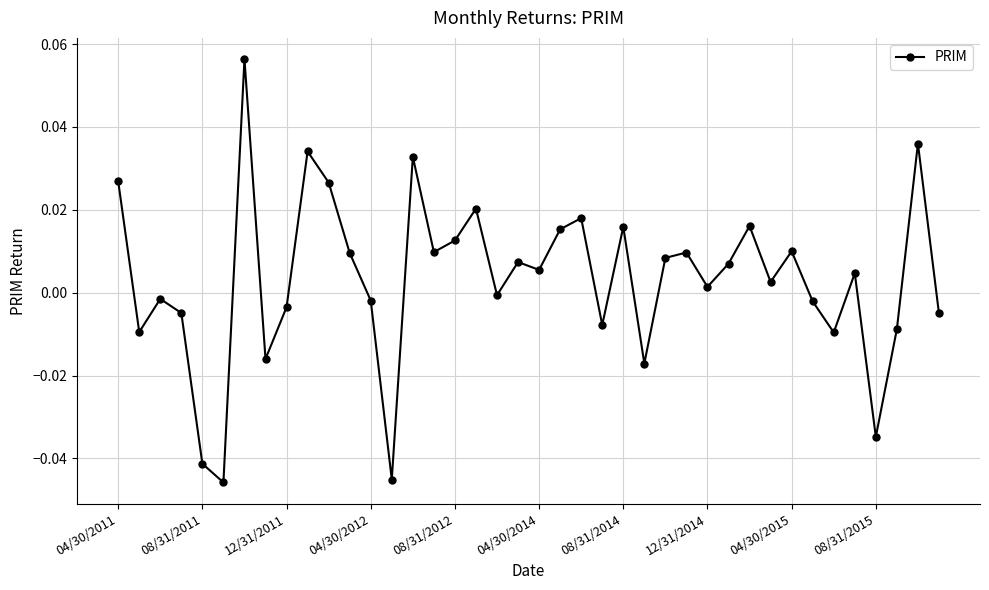

True or false: the data has more than 1 interior local peaks.

True